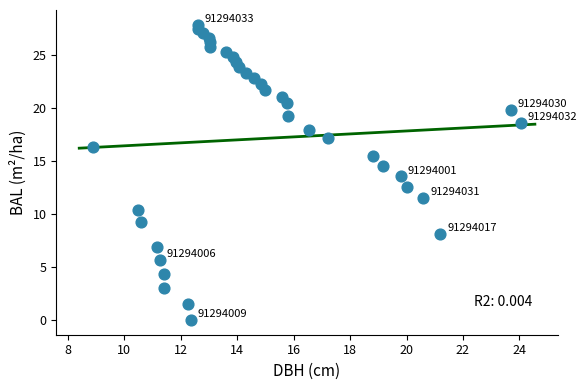

What is the range of Y values (max minus min)?

27.8